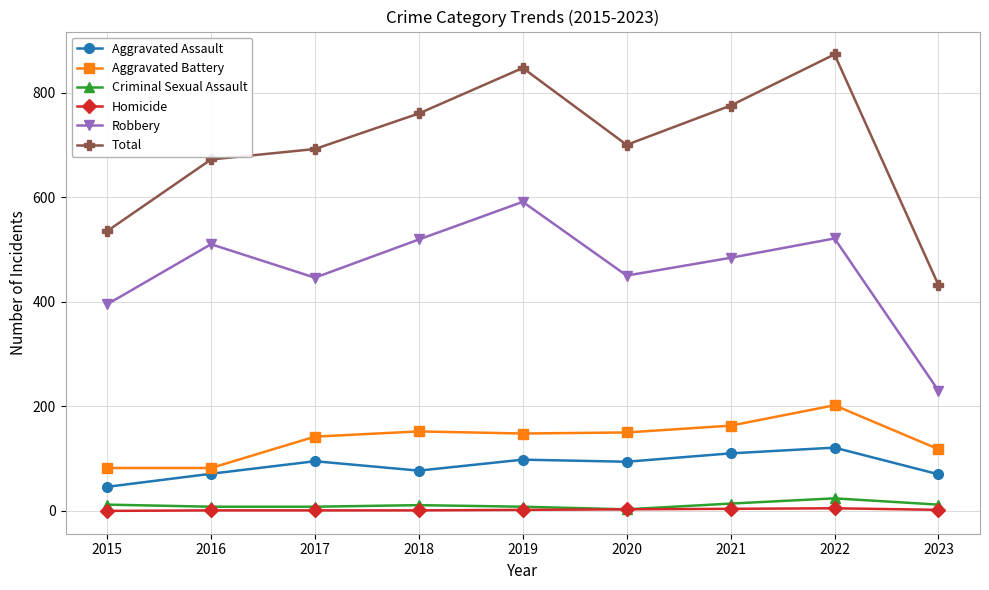

The Total series shows 847 at 2019. True or false?

True